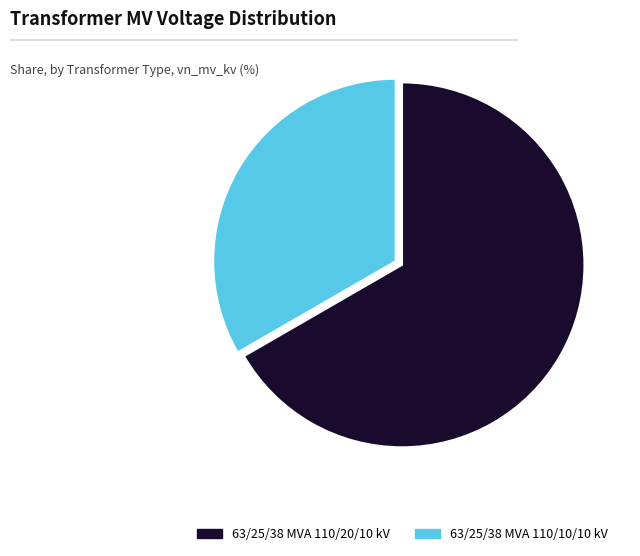

How many slices are in this pie chart?

2